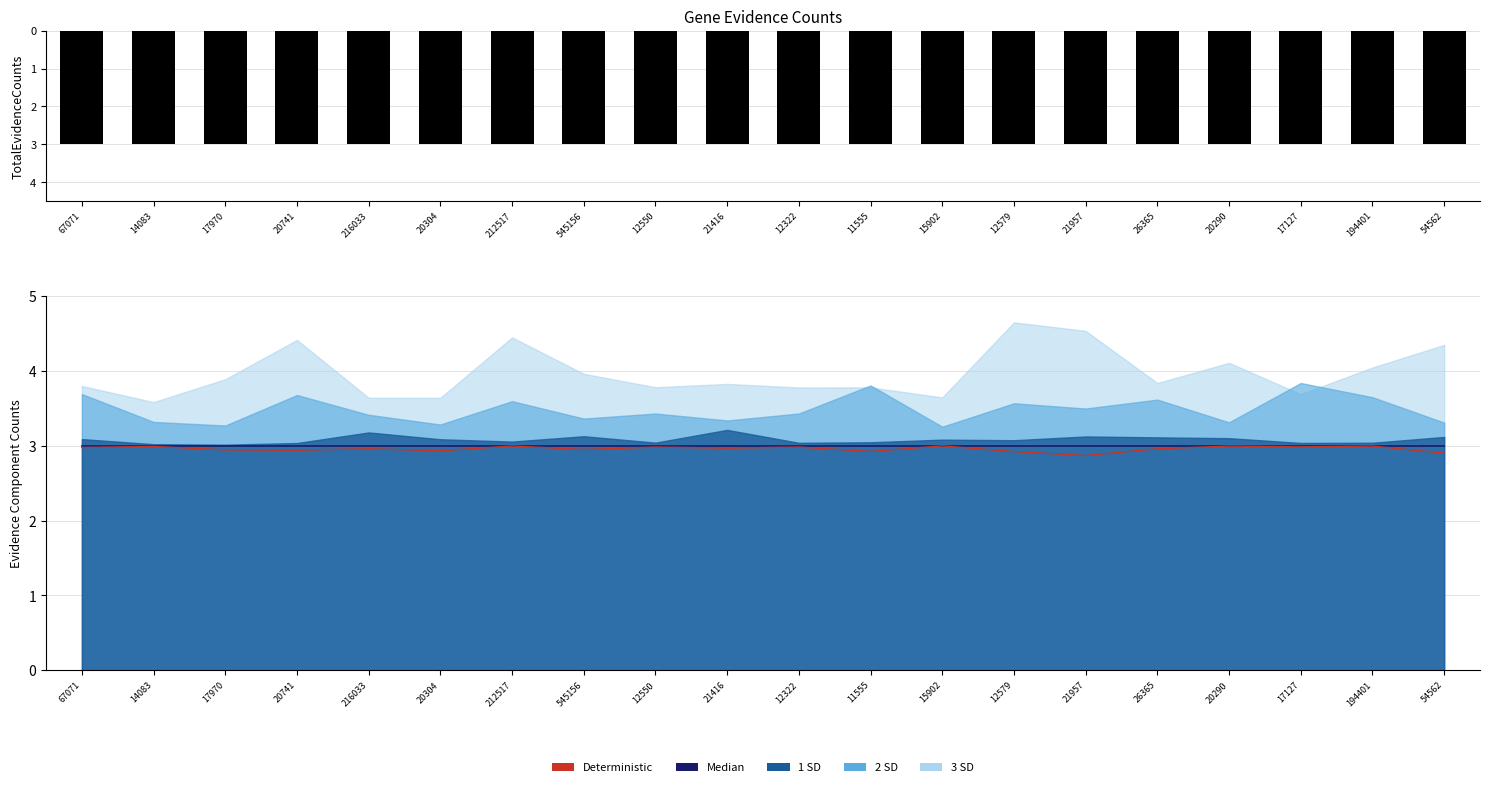

Does the chart contain stacked bars?

No